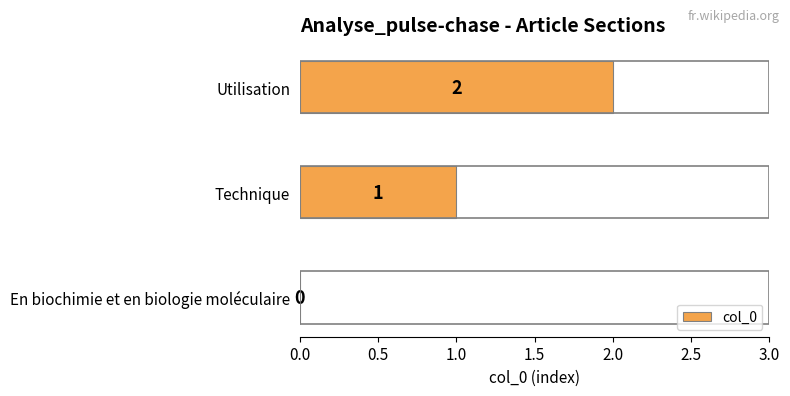

How many values are above zero?

2